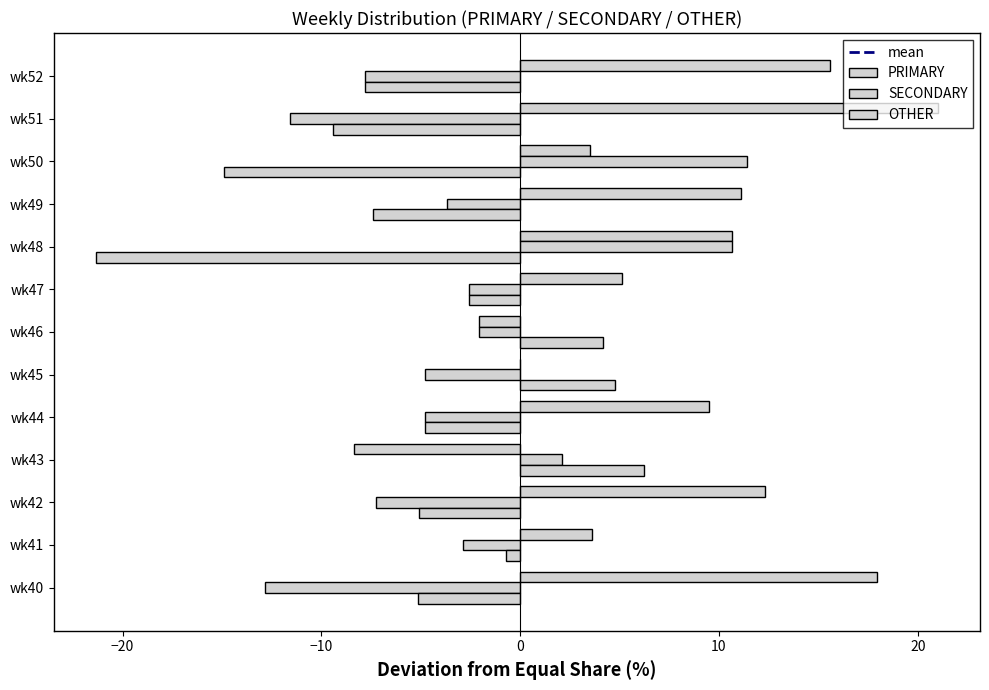

How many data points does each series have?

13